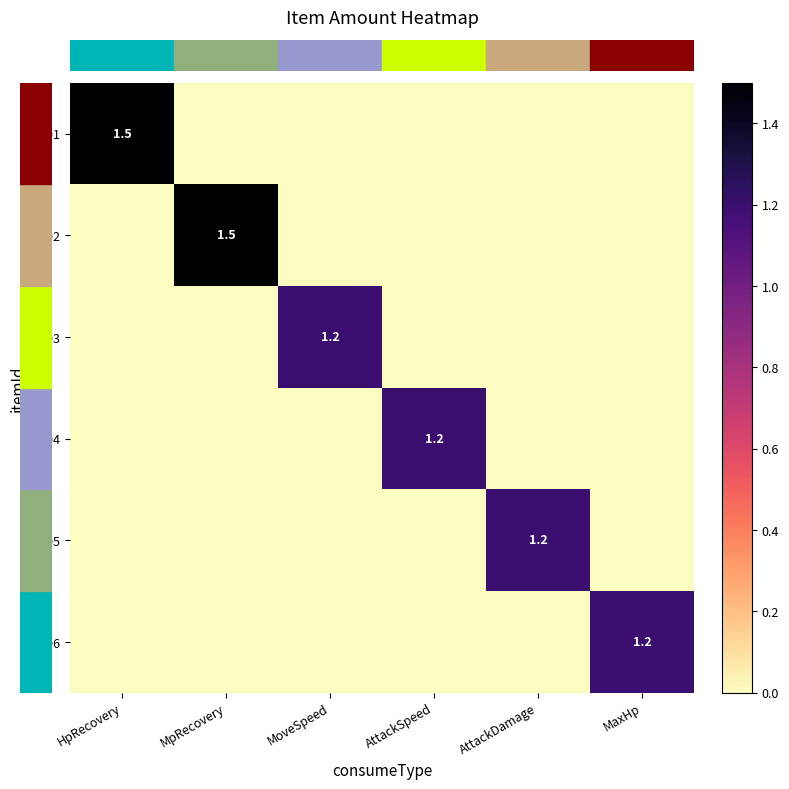

At how many categories does at least one series exceed 0?

6